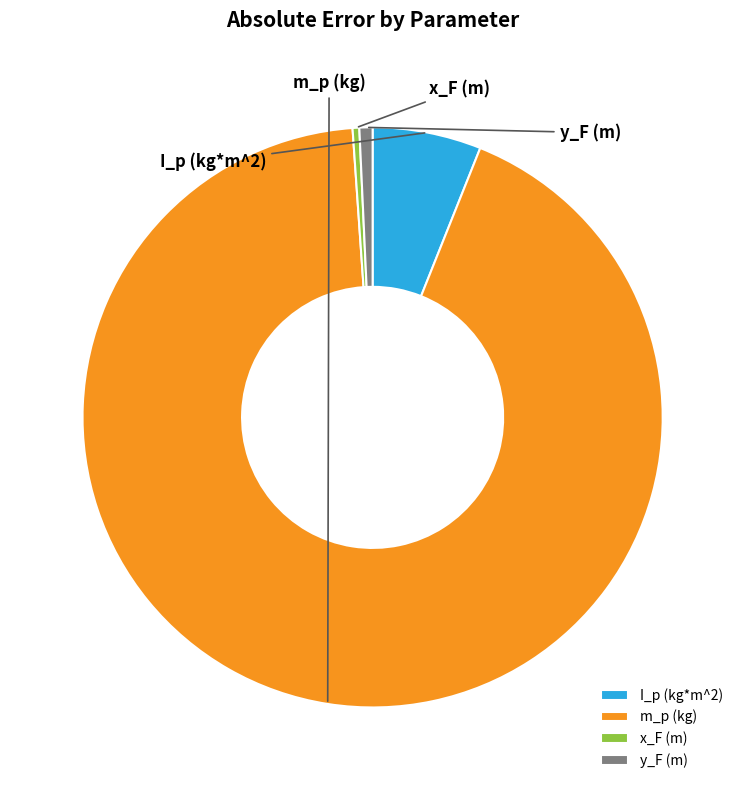

To the nearest percent, what is the average slice percentage?

25%